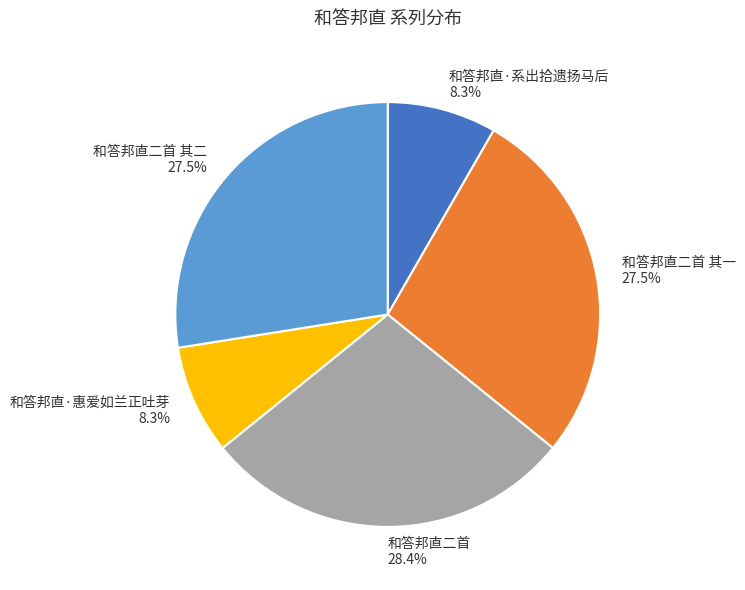

Which category has the biggest portion of the pie?

和答邦直二首